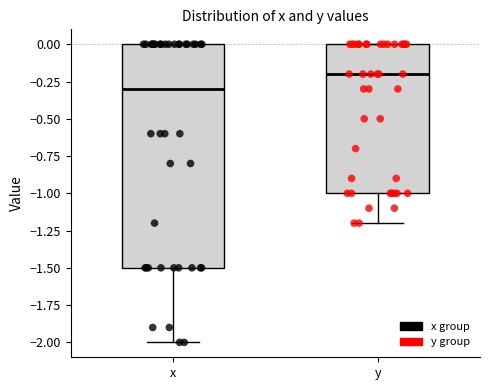

Which box is the tallest, from its lower edge to its upper edge?

x